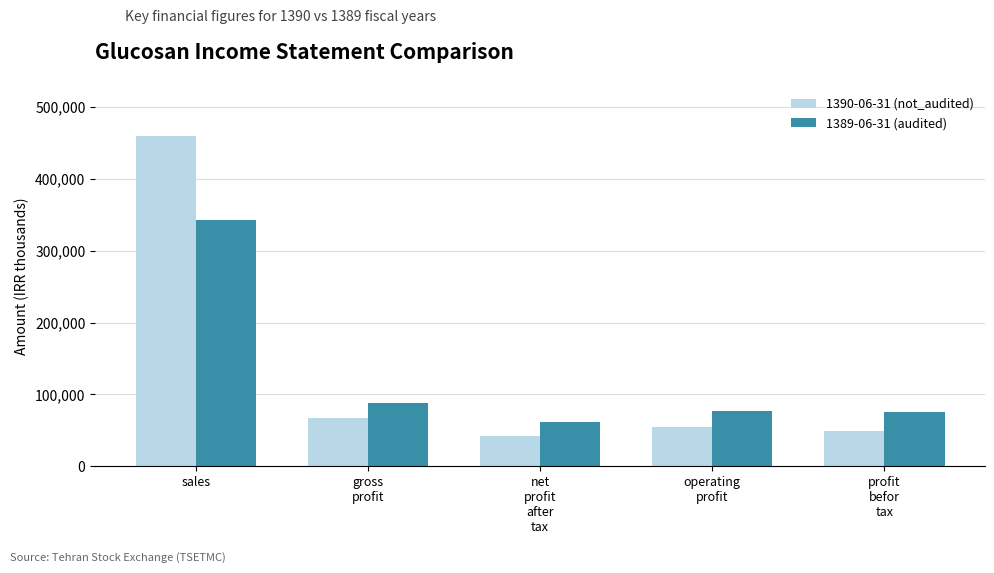

Where is 1389-06-31 (audited) nearest to the value 201938?

gross
profit